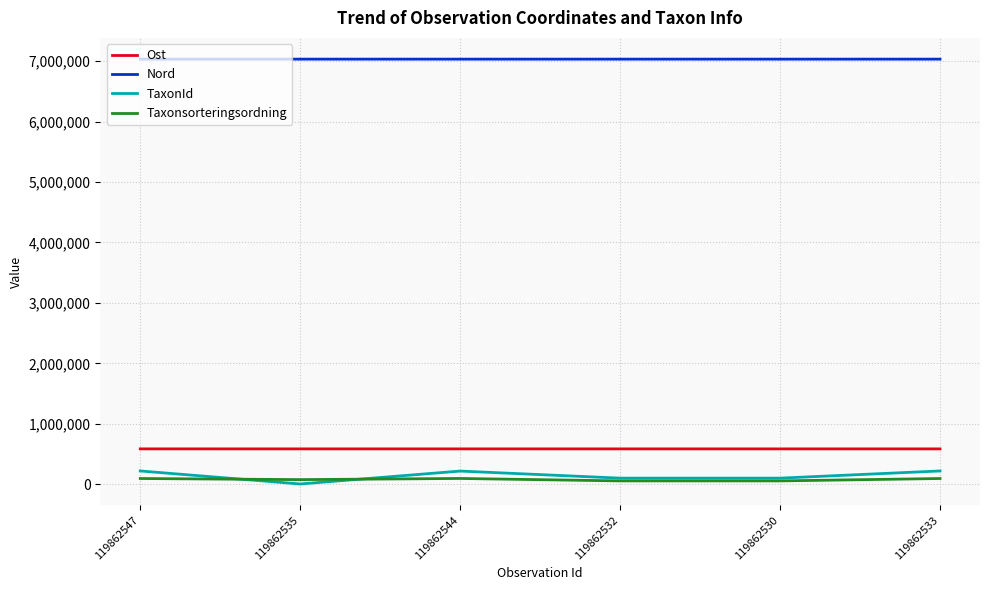

Is the value of Ost at 119862547 greater than the value of Taxonsorteringsordning at 119862547?

Yes